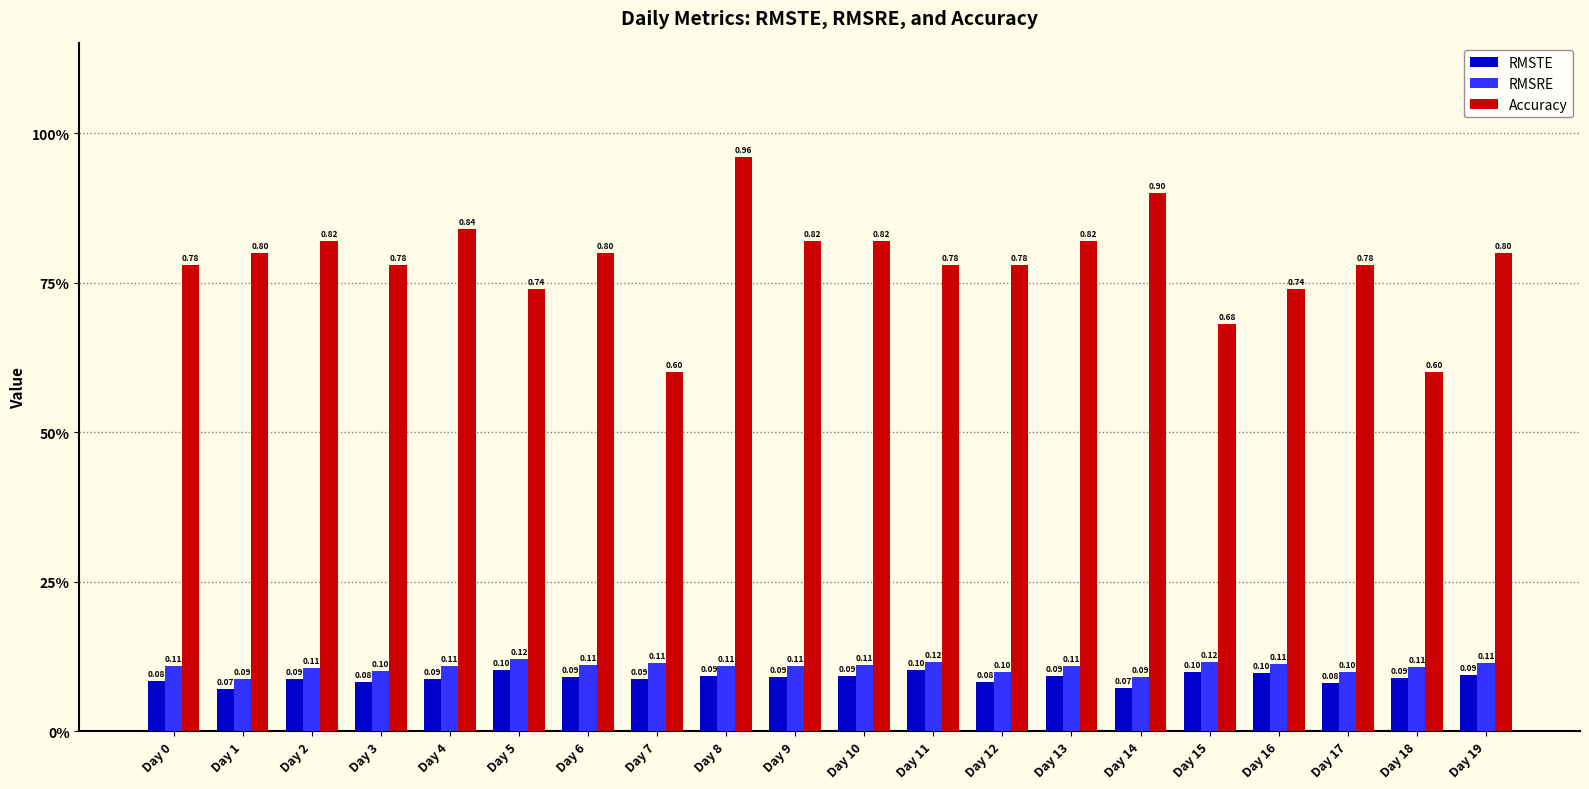

What are all the series names shown in the legend?

RMSTE, RMSRE, Accuracy